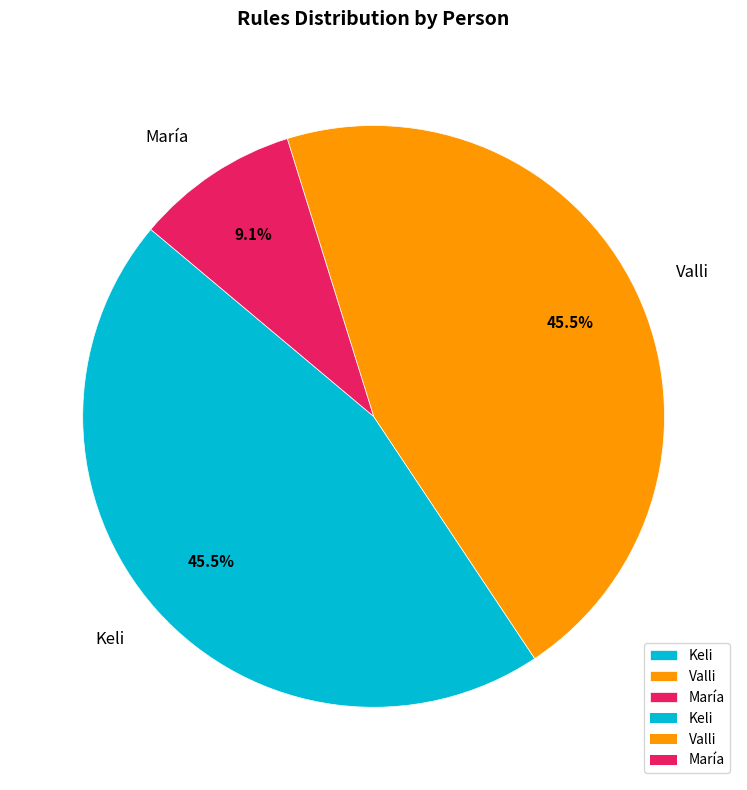

Is María the majority of the pie?

No